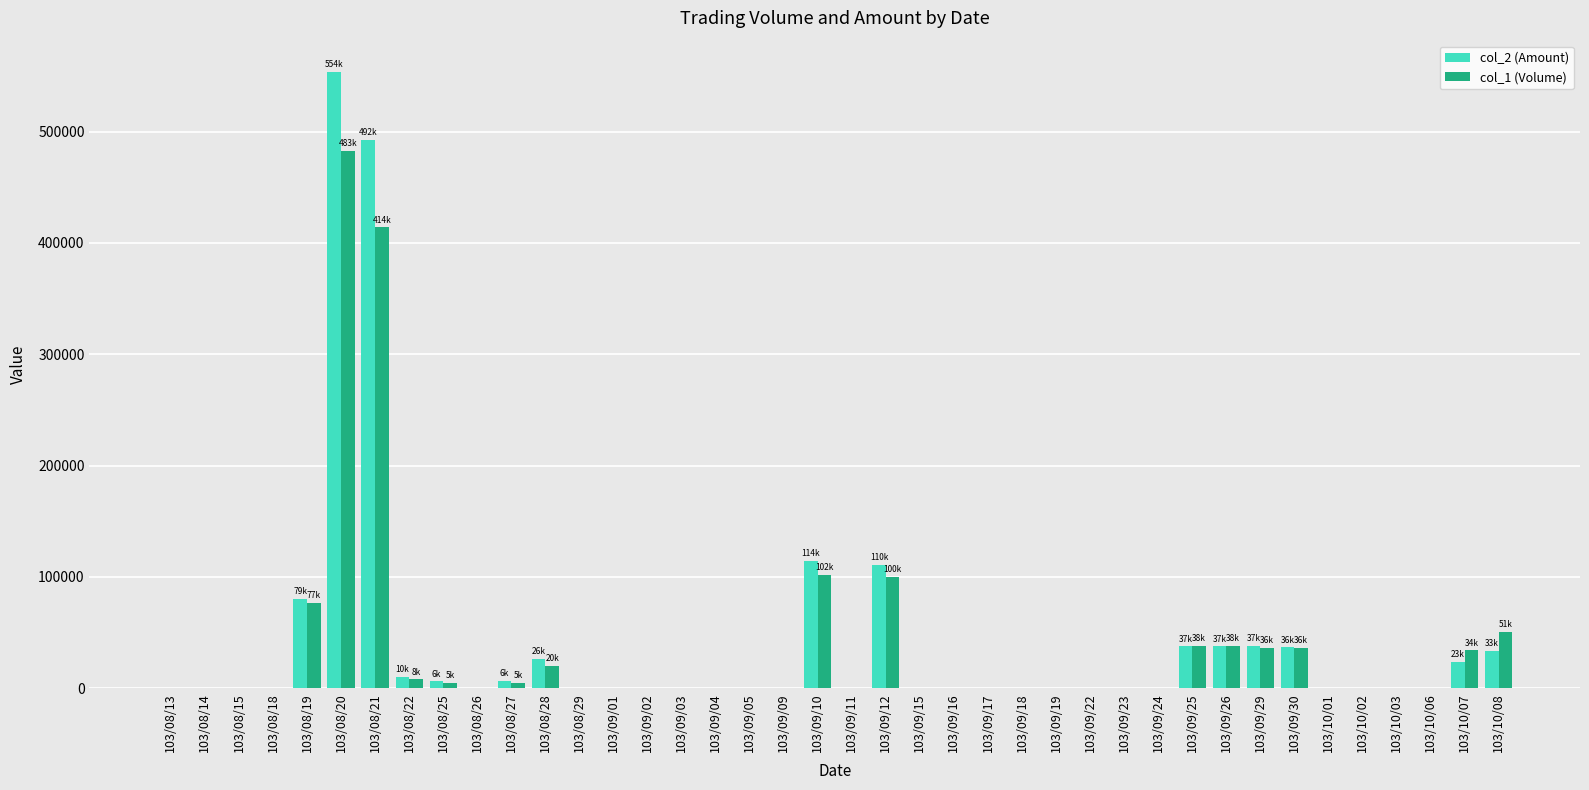

Are the bars grouped side by side (vs. stacked)?

Yes